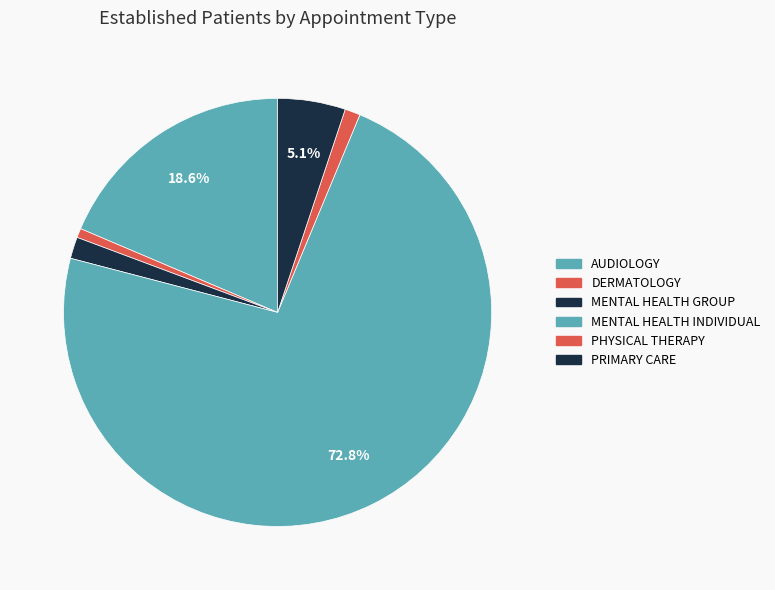

What percentage do MENTAL HEALTH INDIVIDUAL and AUDIOLOGY together represent?

91.4%